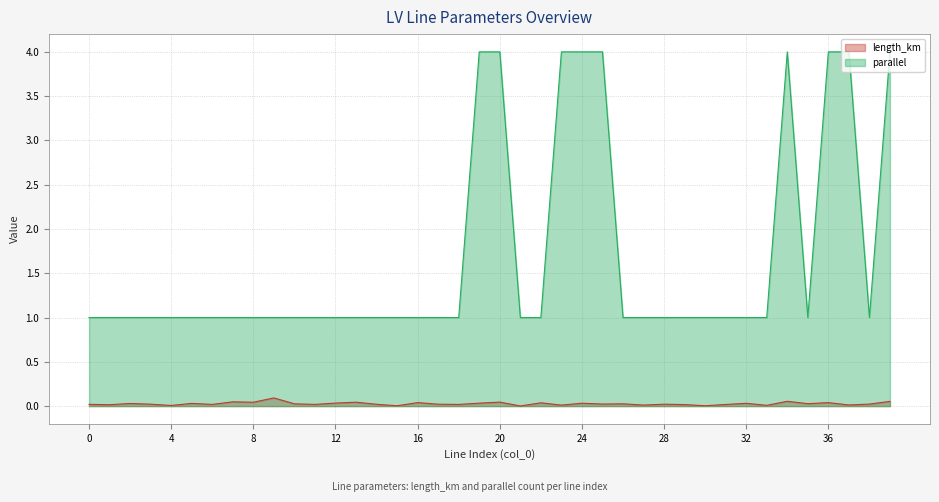

True or false: parallel and length_km cross at least once.

False